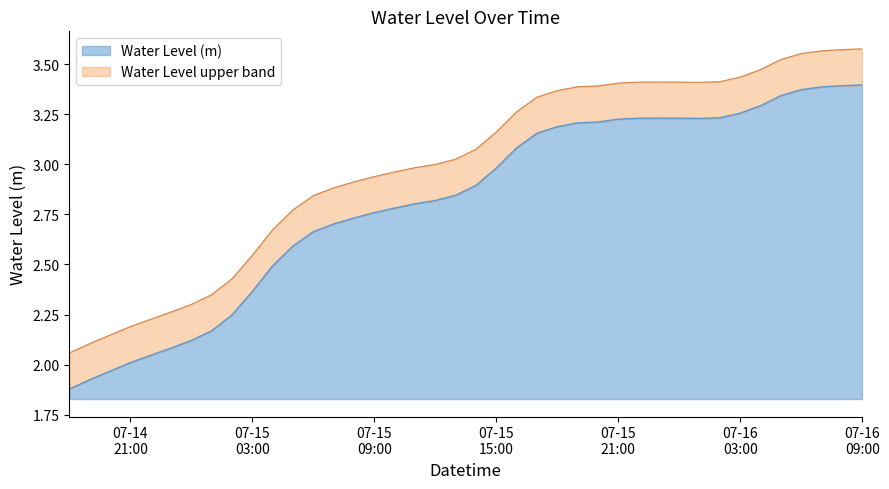

Does the chart display data point markers on the line(s)?

No